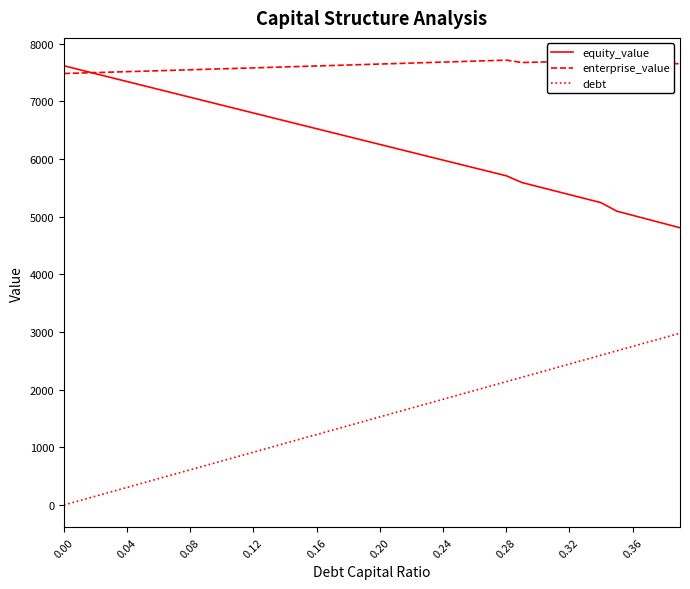

Rank the series by their average value, from lowest to highest.

debt, equity_value, enterprise_value